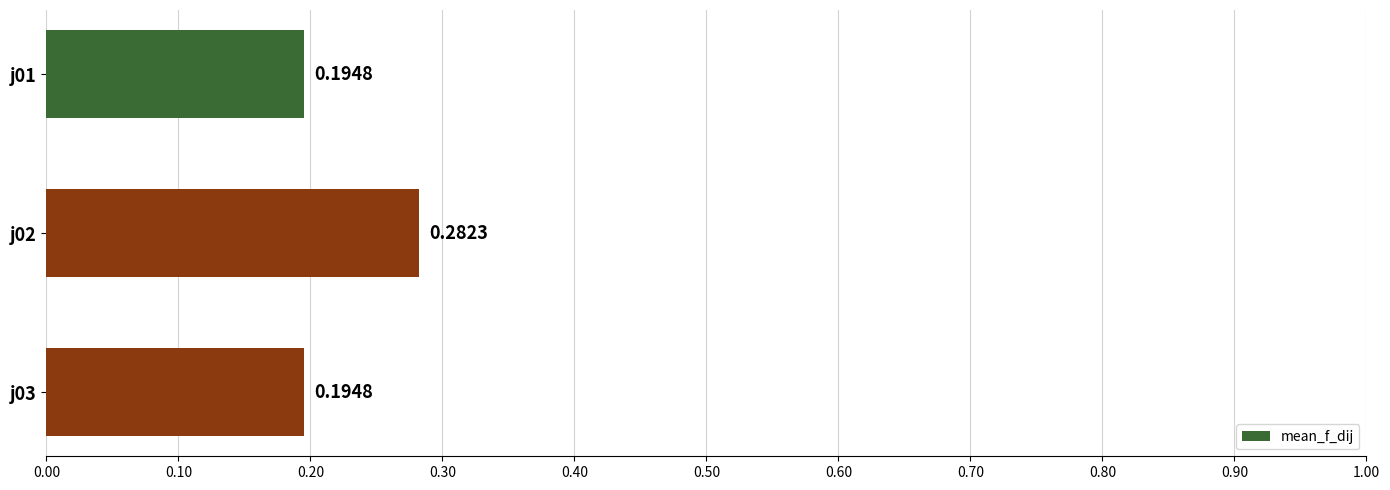

Which has a higher value, j02 or j03?

j02